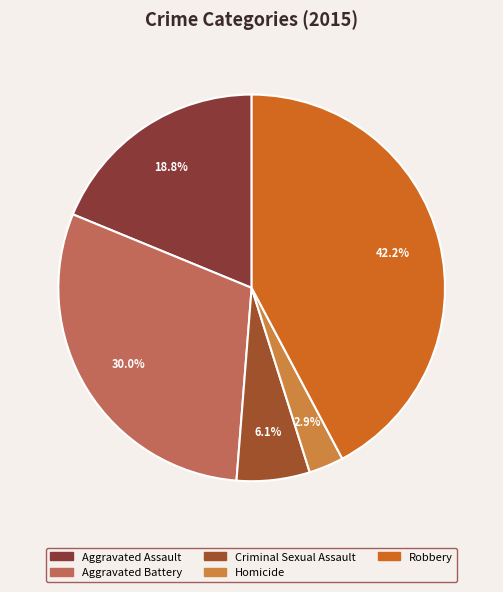

How many slices are in this pie chart?

5